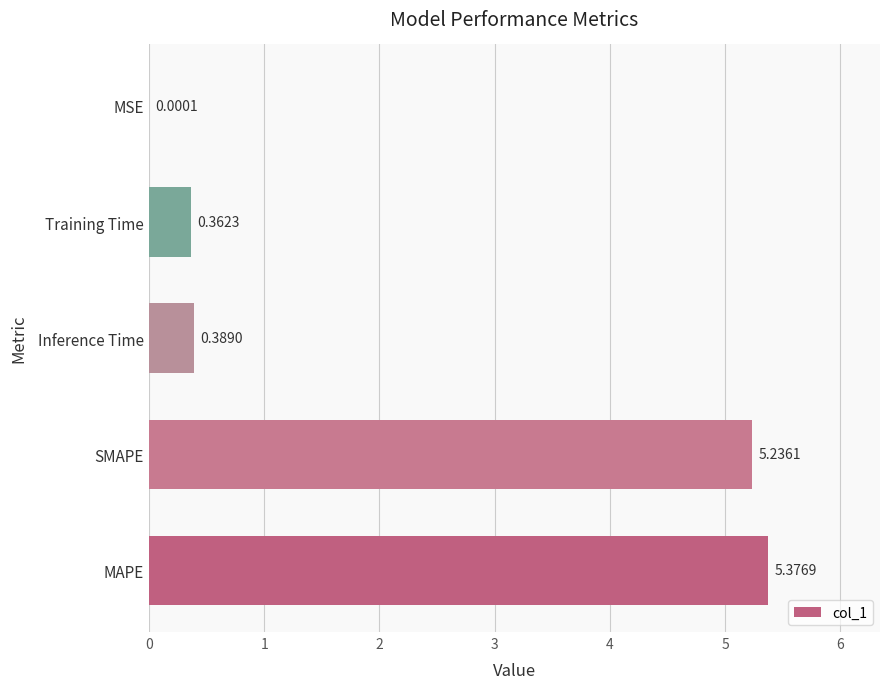

At which label is the value closest to 2?

Inference Time